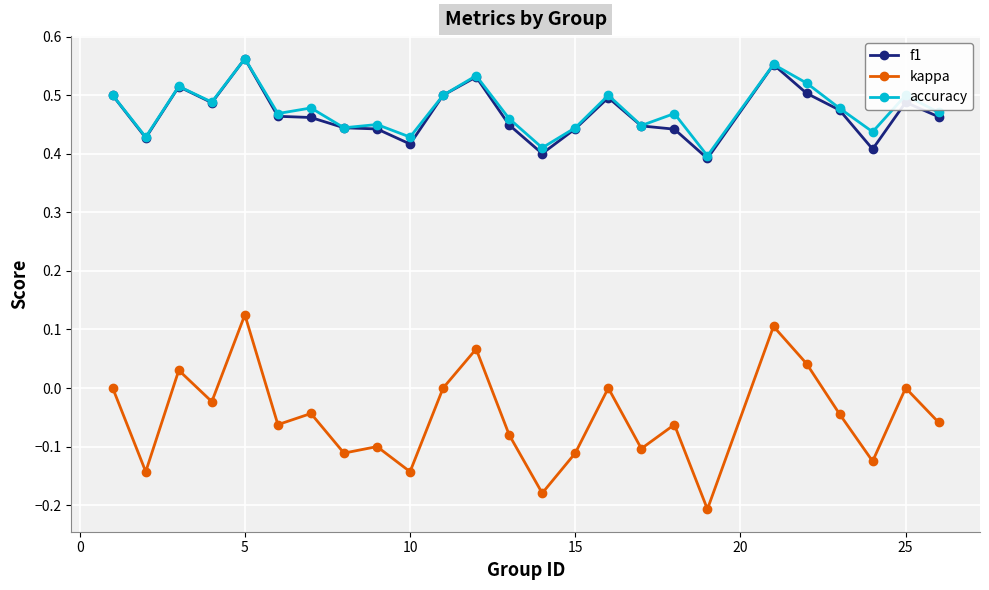

How many f1 values are between 0 and 1?

25